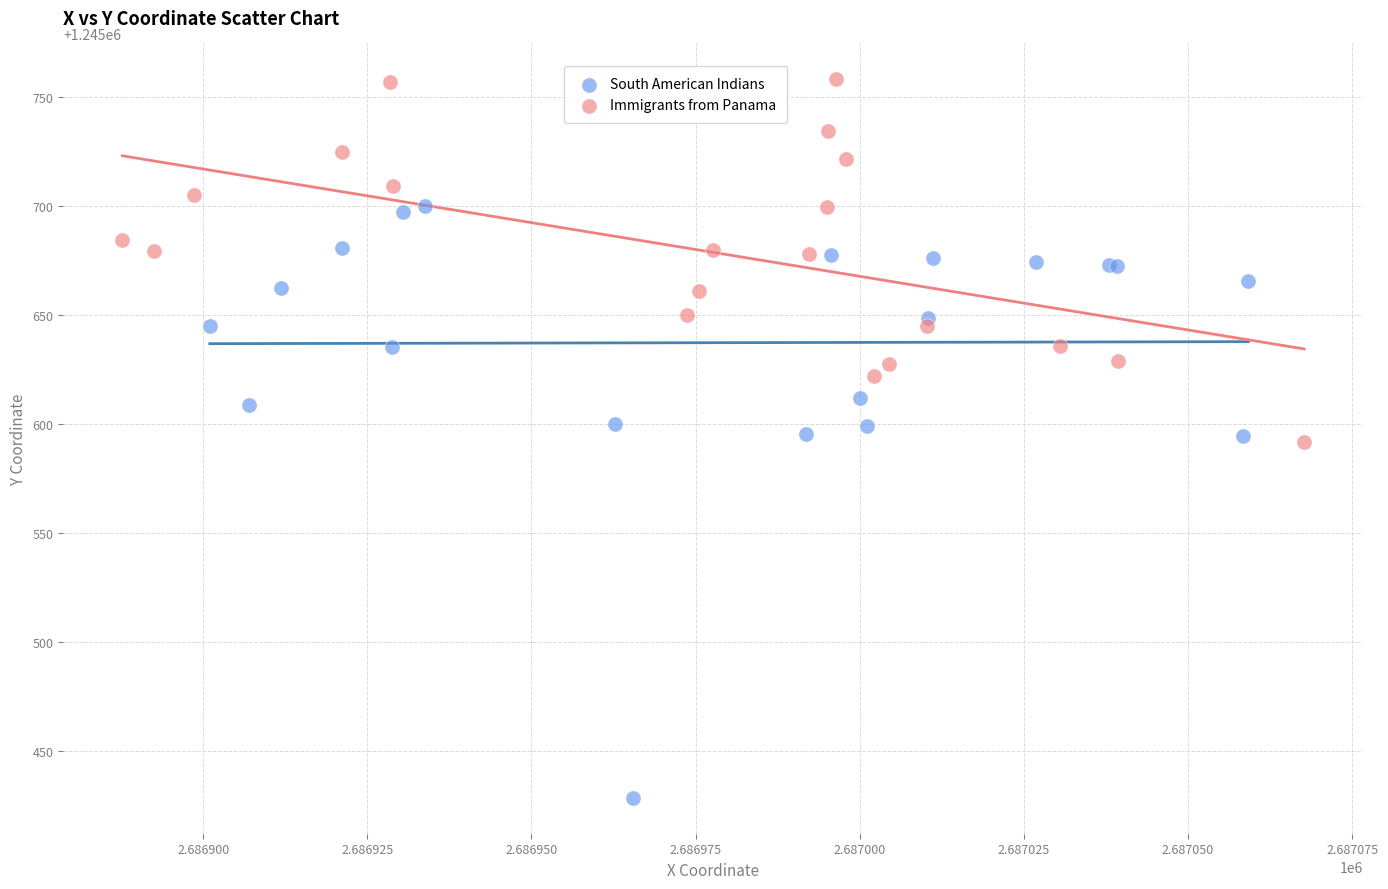

Which series reaches the maximum Y coordinate?

Immigrants from Panama